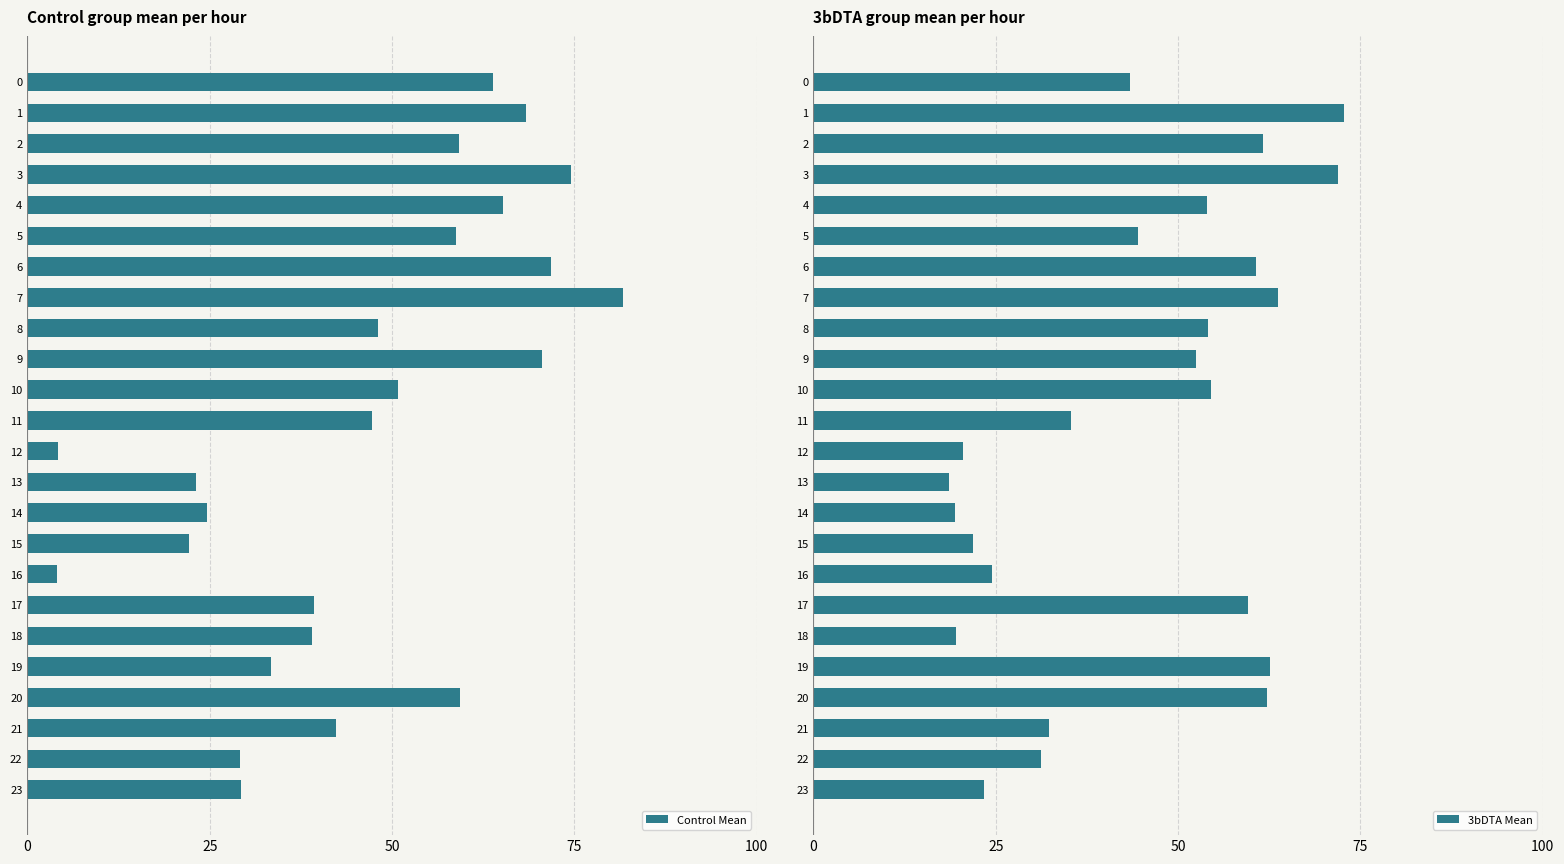

At which label is 3bDTA Mean closest to 45?

5